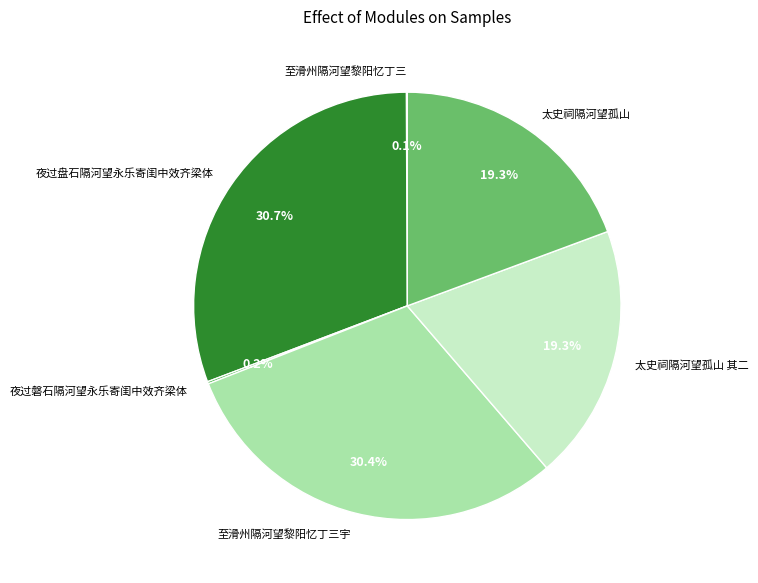

Does any single category account for the majority?

No